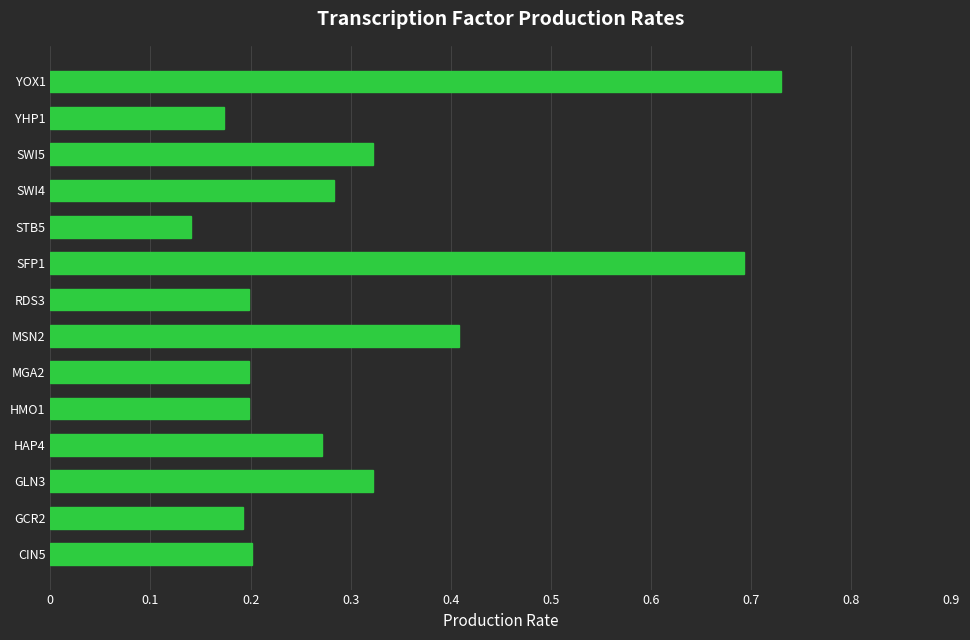

Does the chart contain any negative values?

No